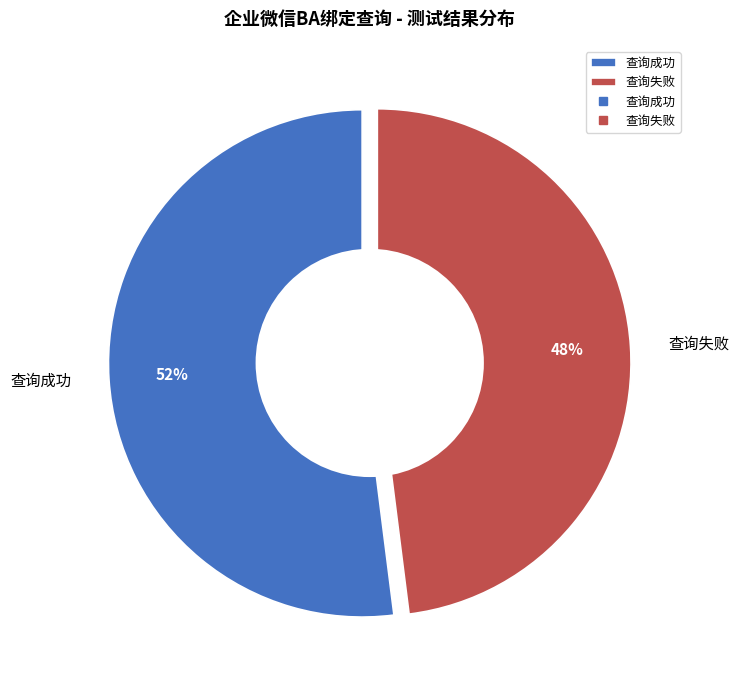

Combined, what portion of the pie is 查询失败 and 查询成功?

100.0%